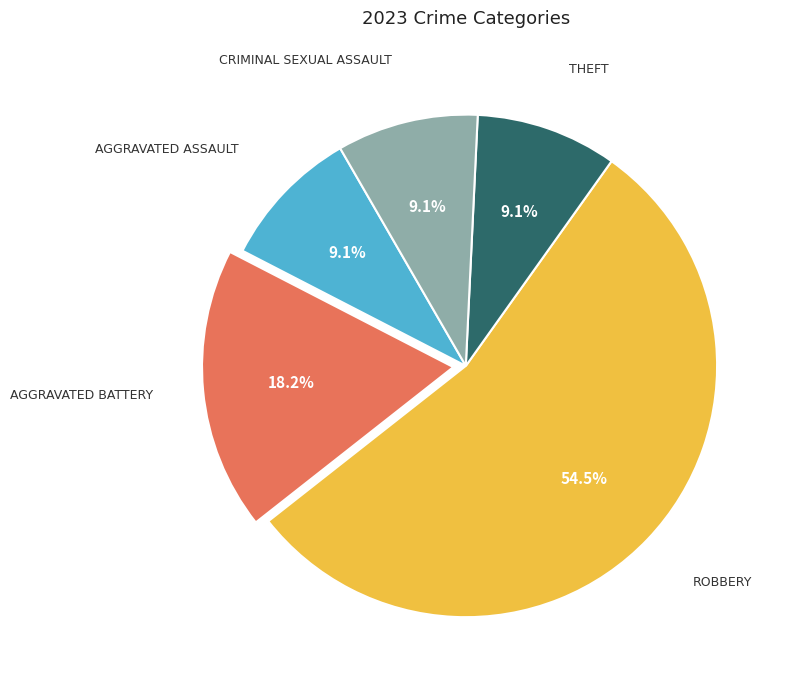

Is there a majority slice in this chart?

Yes